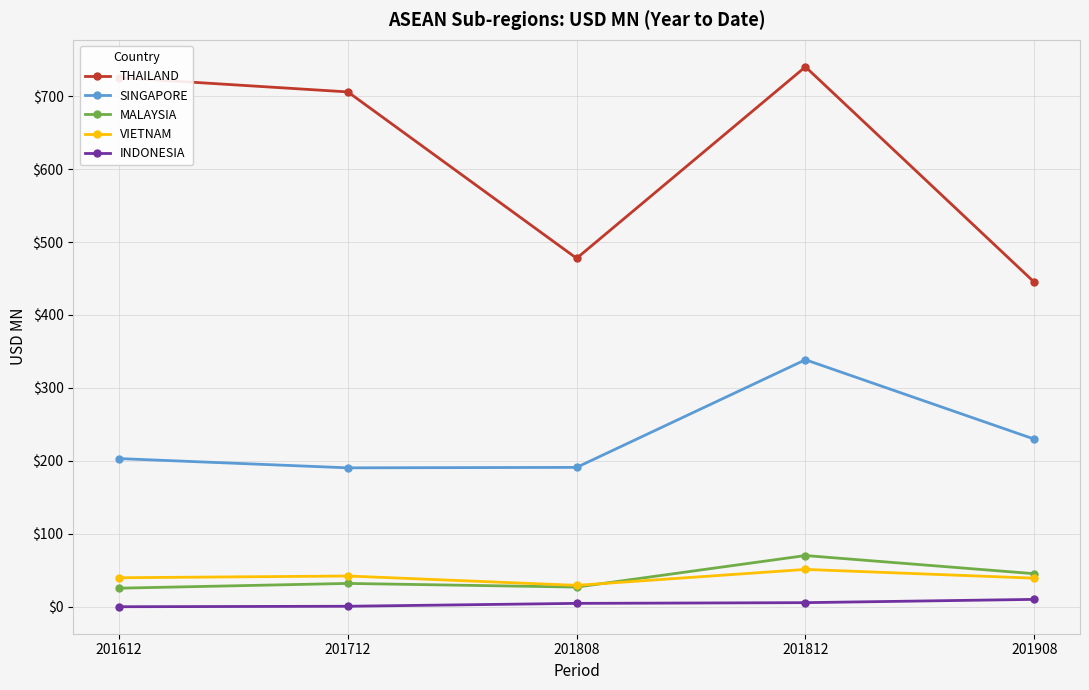

How many lines are shown in the chart?

5